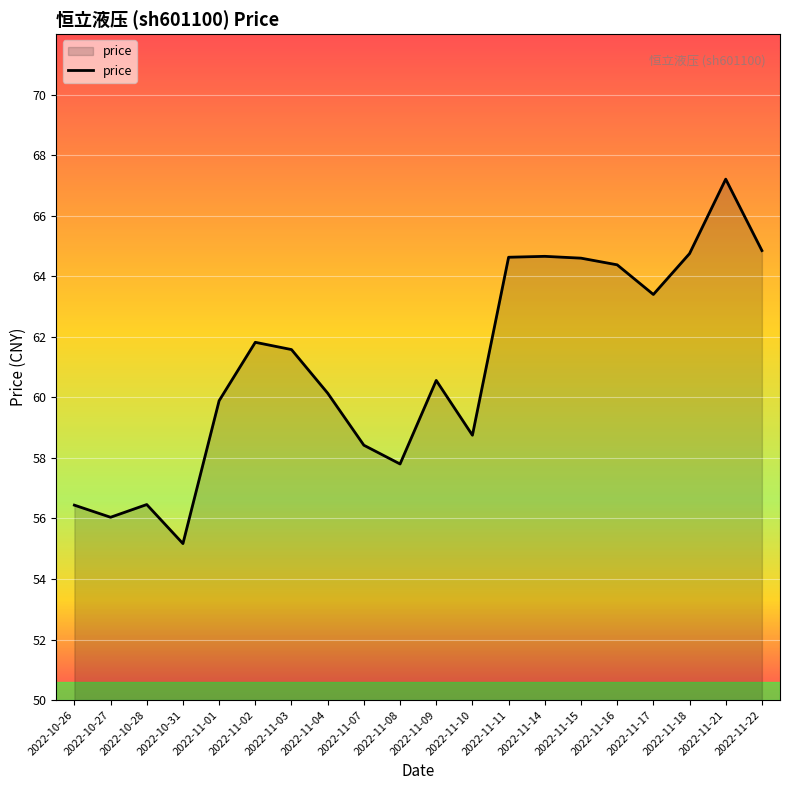

True or false: the data shows 36.4 at 2022-11-07.

False